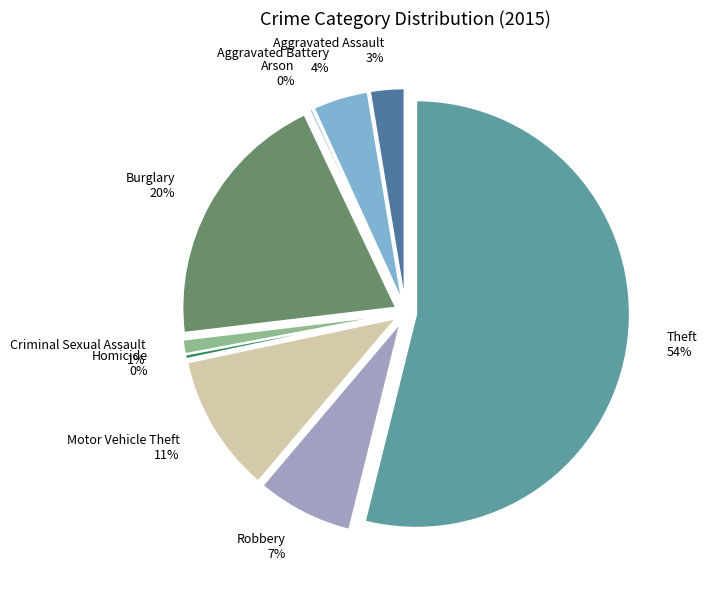

Rank the categories by value from highest to lowest.

Theft, Burglary, Motor Vehicle Theft, Robbery, Aggravated Battery, Aggravated Assault, Criminal Sexual Assault, Homicide, Arson